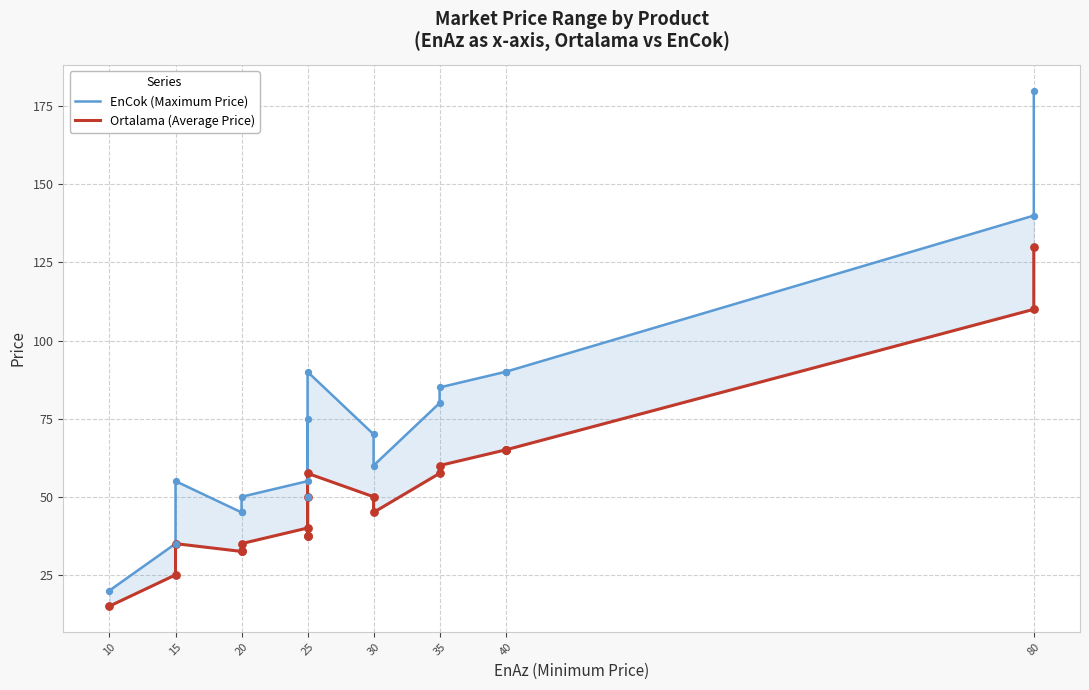

Which series reaches the minimum Y coordinate?

Ortalama (Average Price)